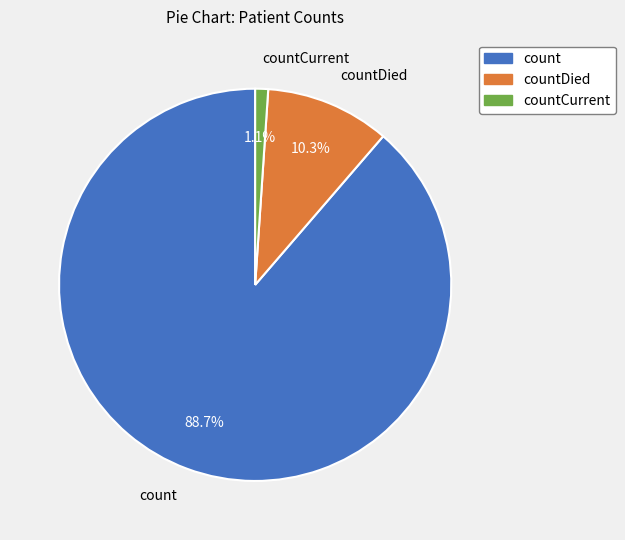

Which has a higher value, count or countDied?

count